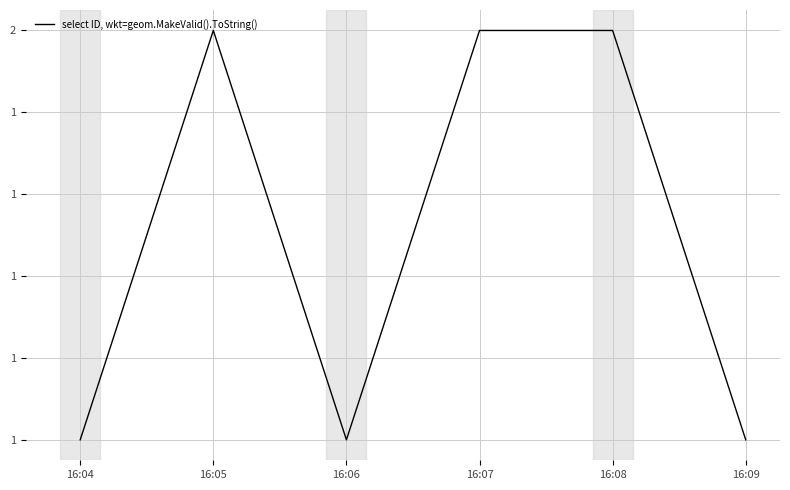

Rank the categories by value from highest to lowest.

16:05, 16:07, 16:08, 16:04, 16:06, 16:09